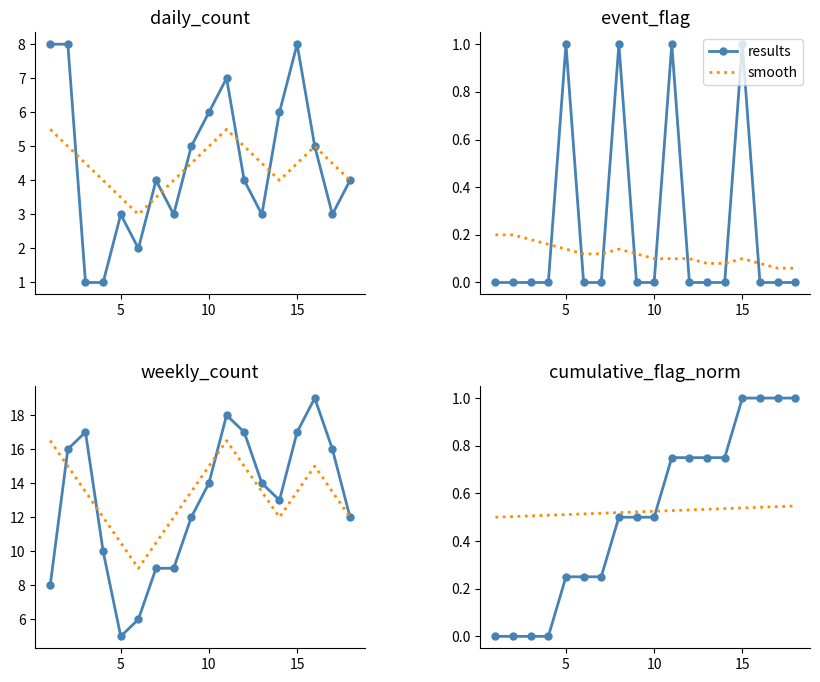

True or false: smooth and results intersect in this chart.

True